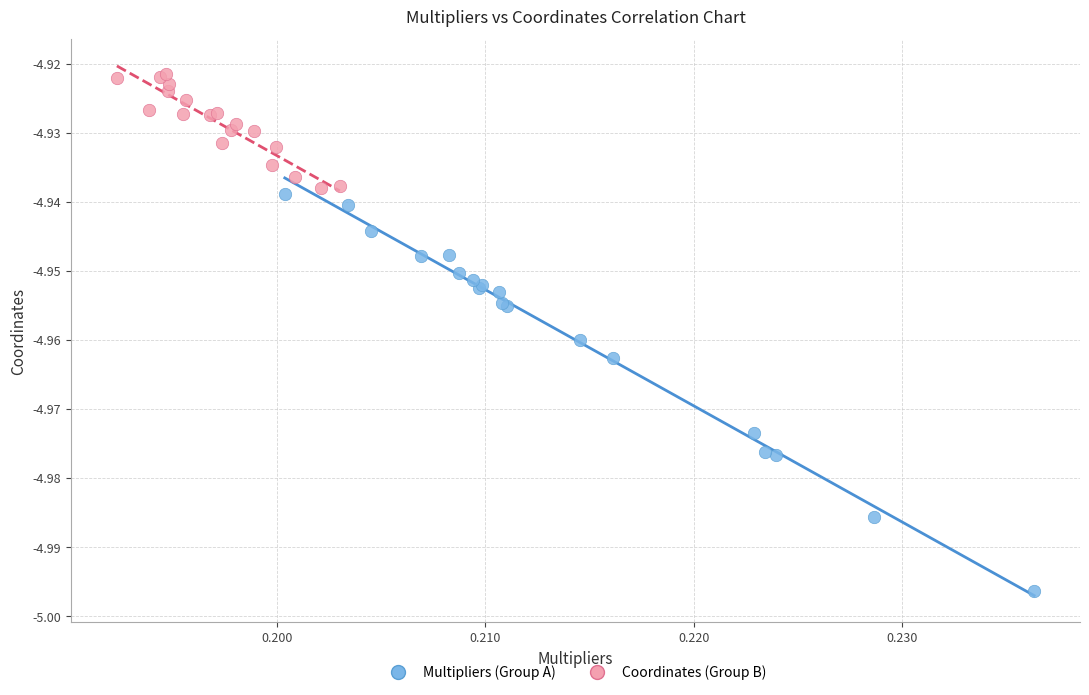

What are all the series names shown in the legend?

Multipliers (Group A), Coordinates (Group B)